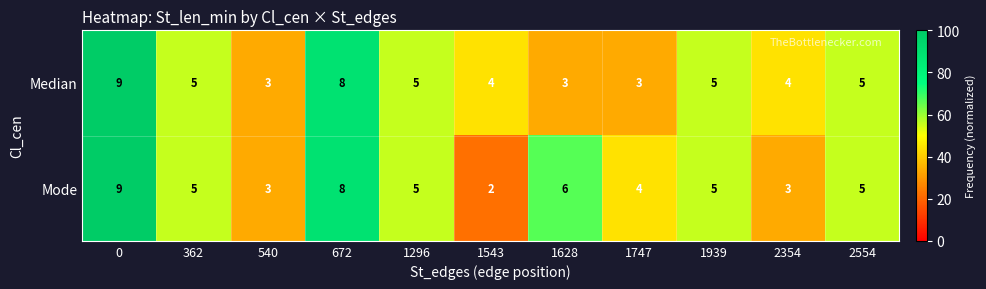

Which series has the largest total across all categories?

Mode